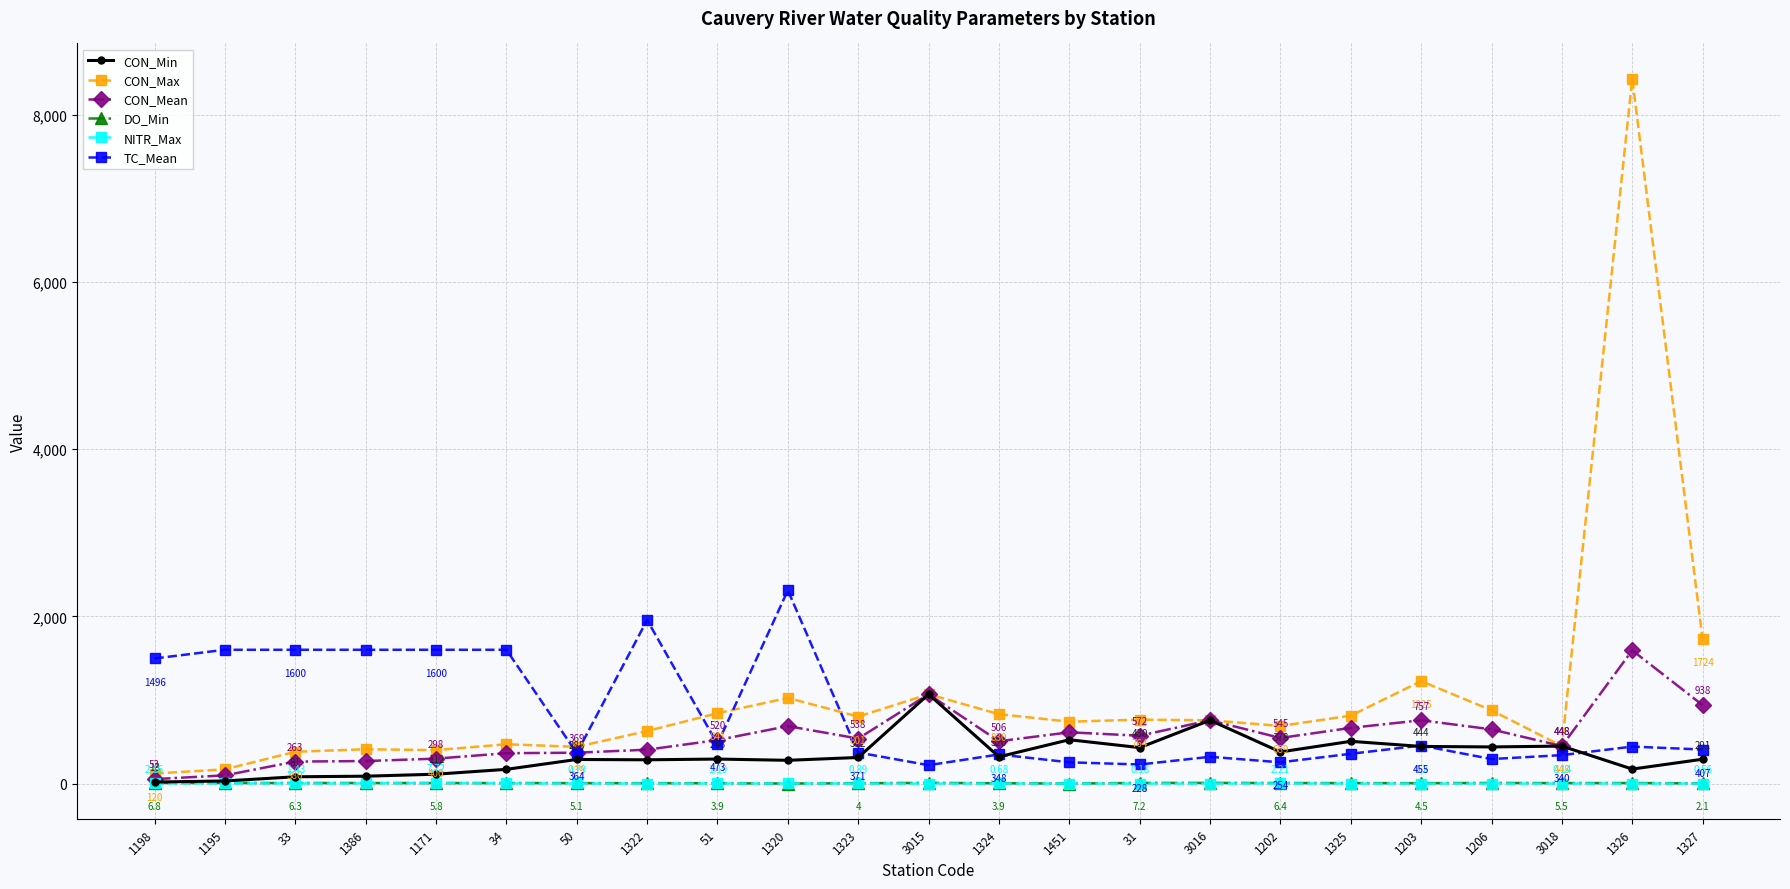

True or false: DO_Min and TC_Mean intersect in this chart.

False